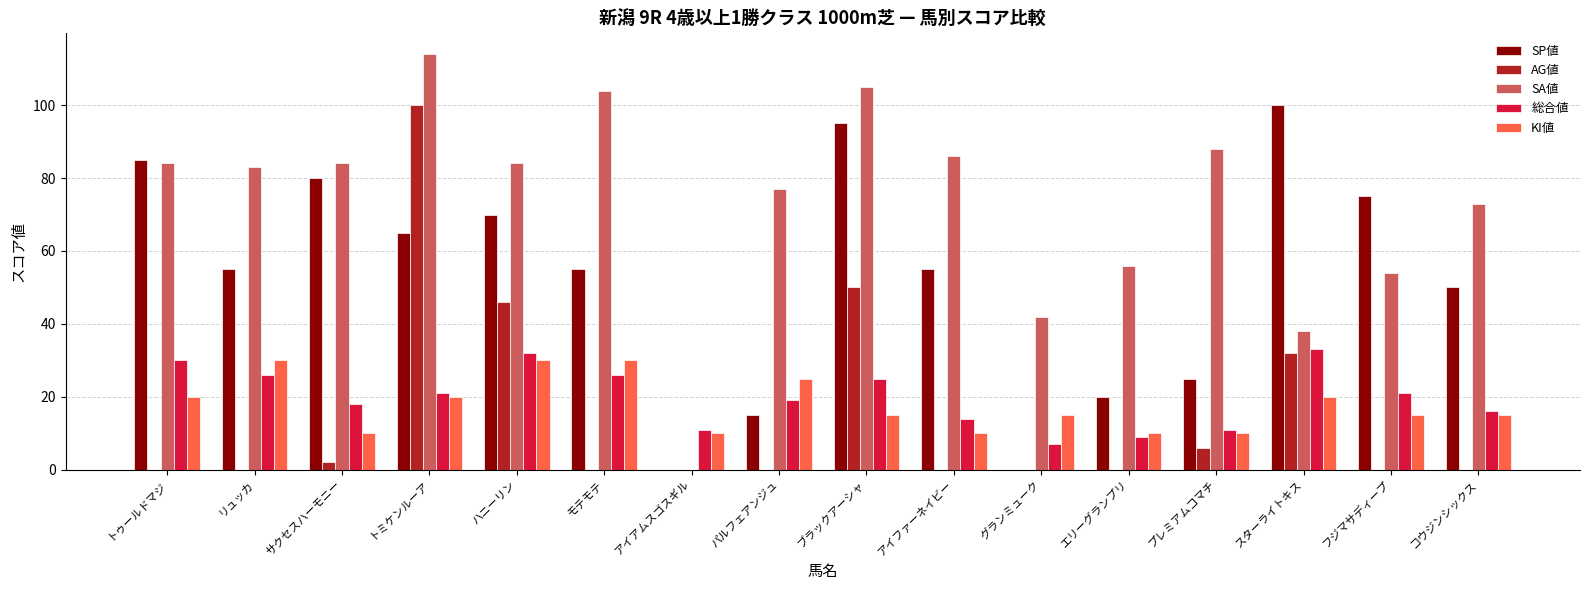

How many data points does each series have?

16